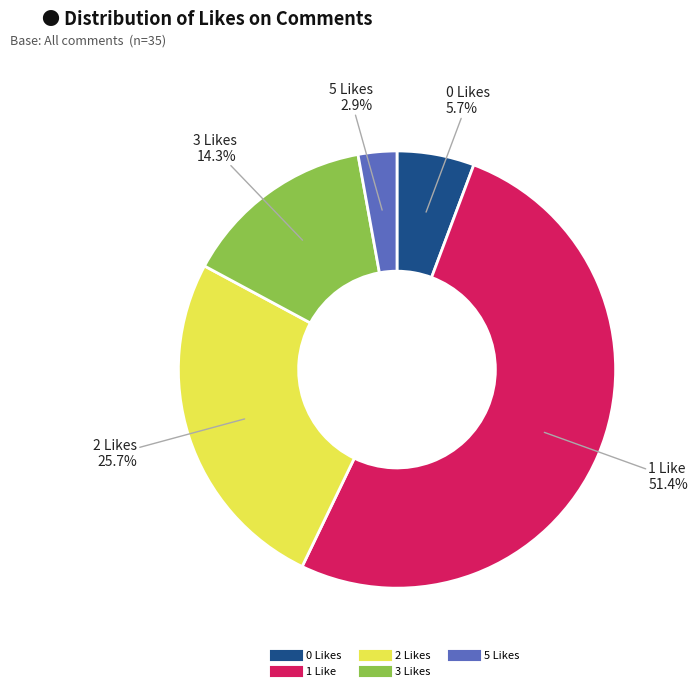

Is there a majority slice in this chart?

Yes